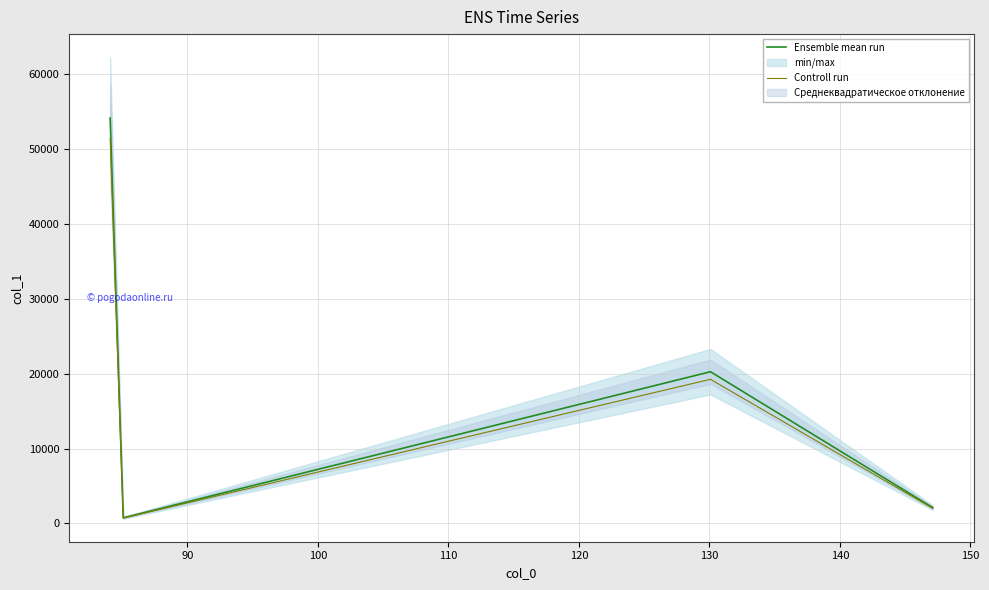

What is the highest value of the Controll run series?

51428.1